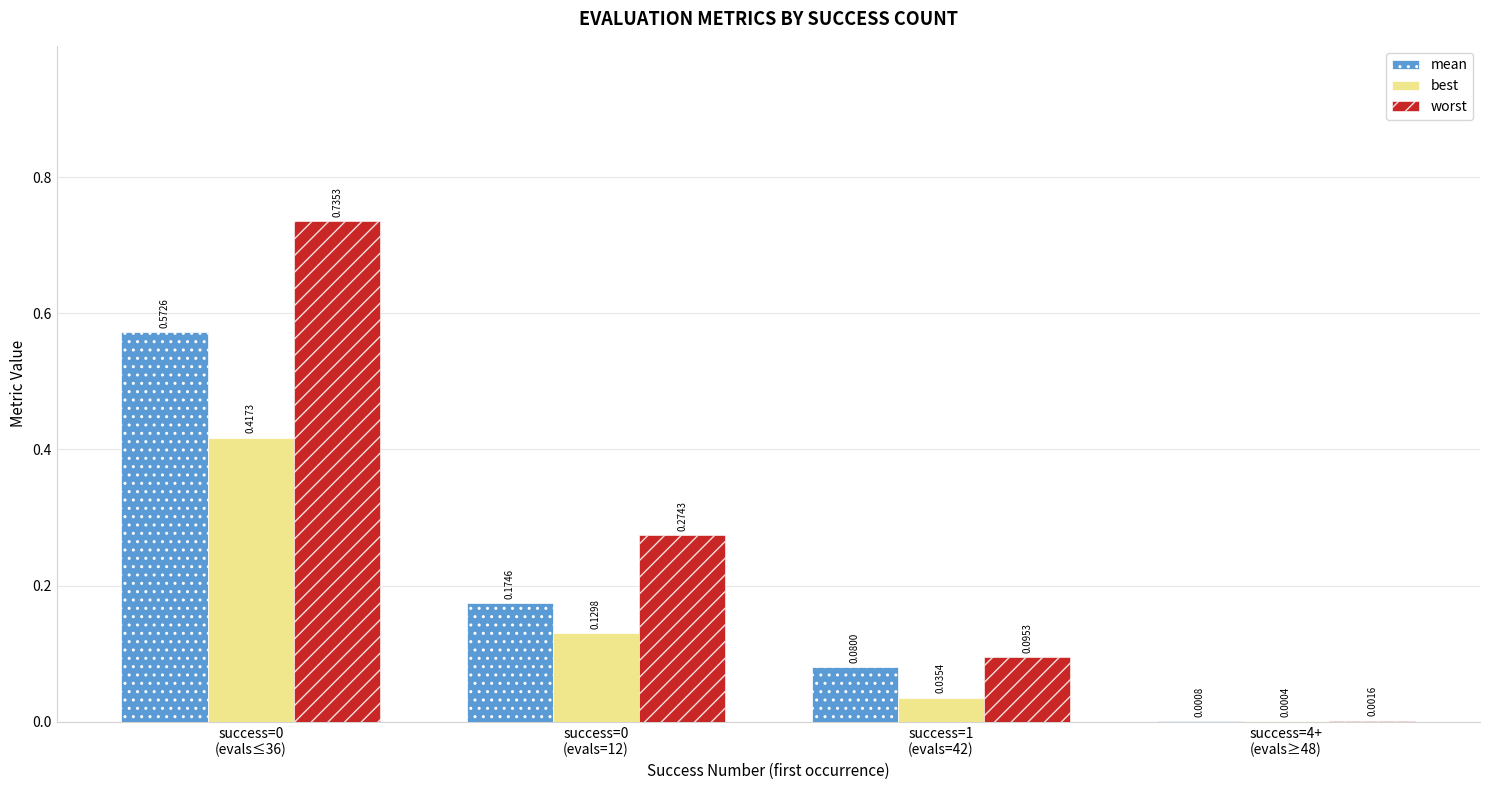

True or false: mean has a value of 0.6 at success=0
(evals≤36).

True